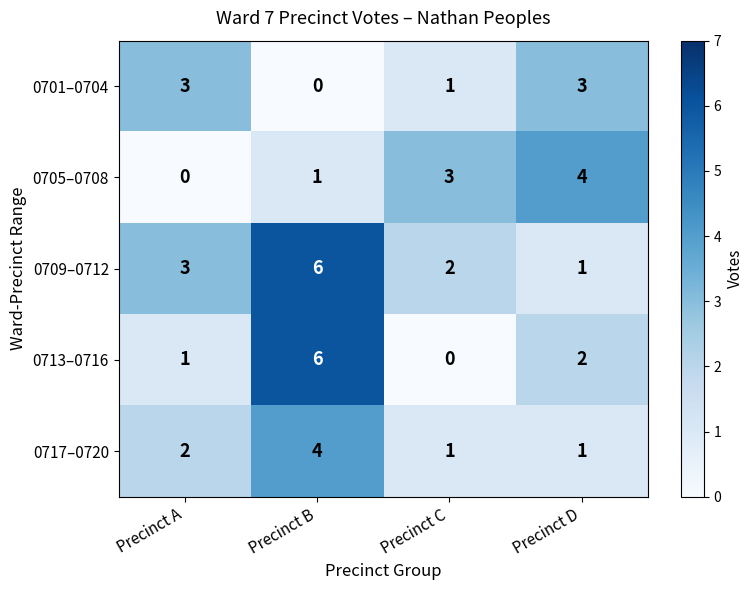

What is the approximate value of 0701–0704 at Precinct D?

3